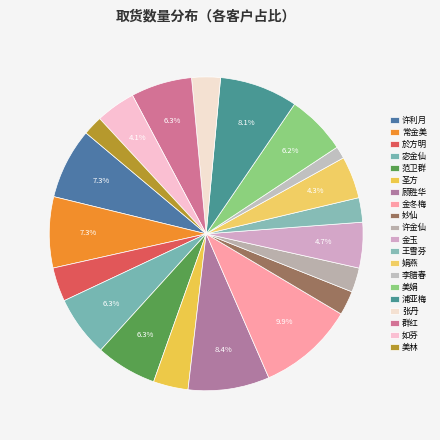

Does 张丹 account for over 50% of the chart?

No